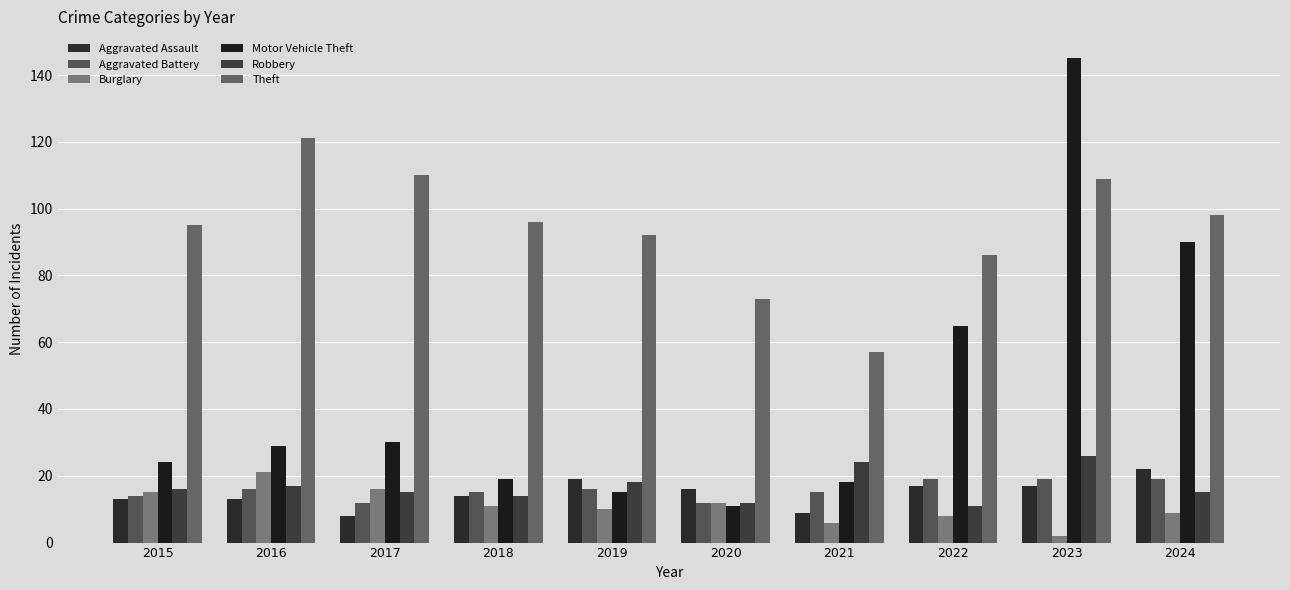

Is the value of Theft at 2023 greater than the value of Aggravated Battery at 2016?

Yes